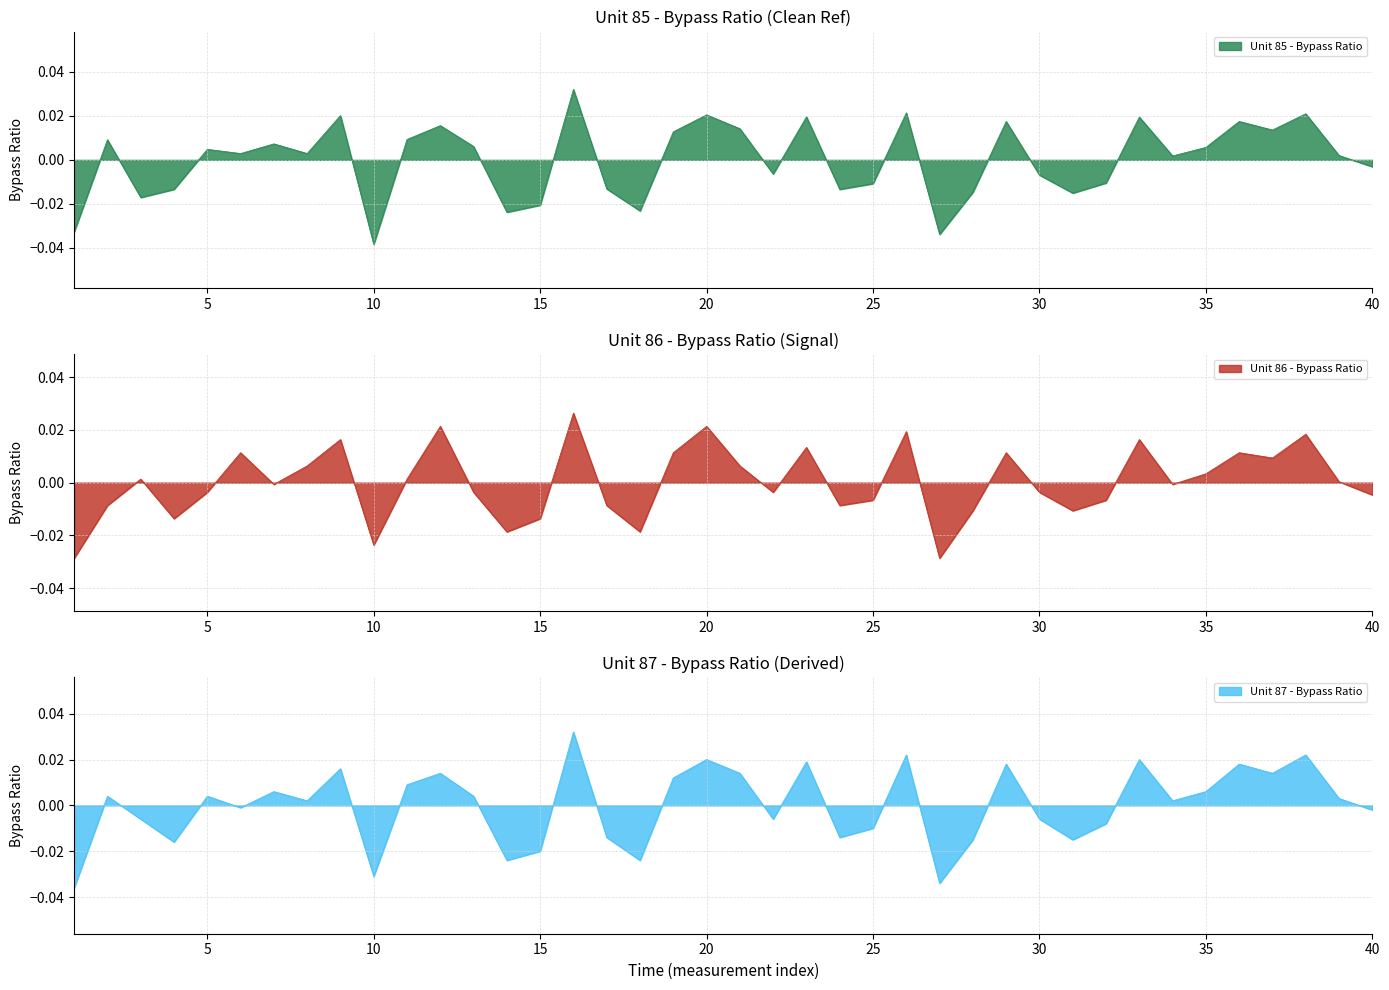

How many data points does each series have?

40